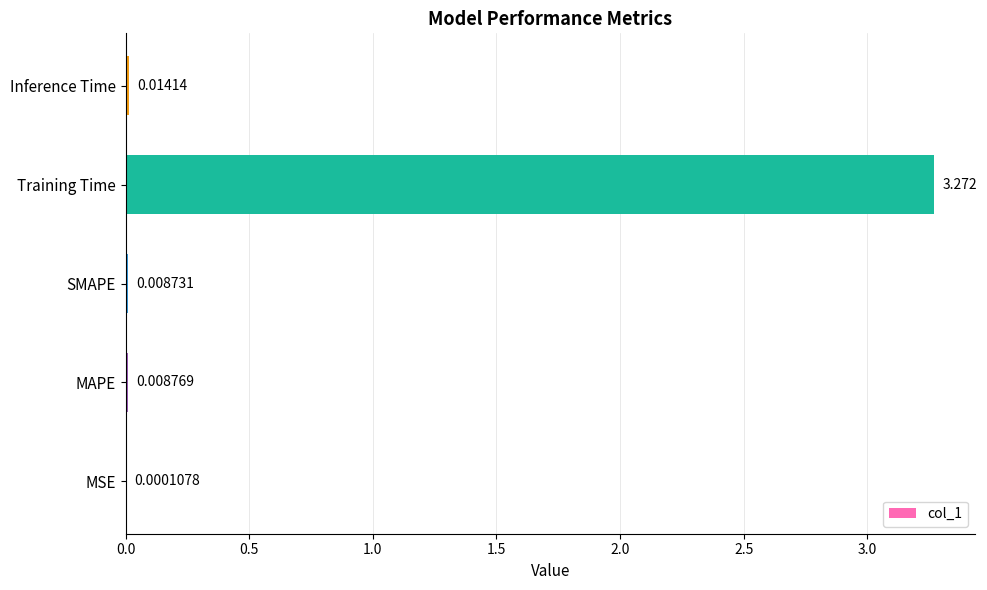

Which label corresponds to the largest value in the chart?

Training Time